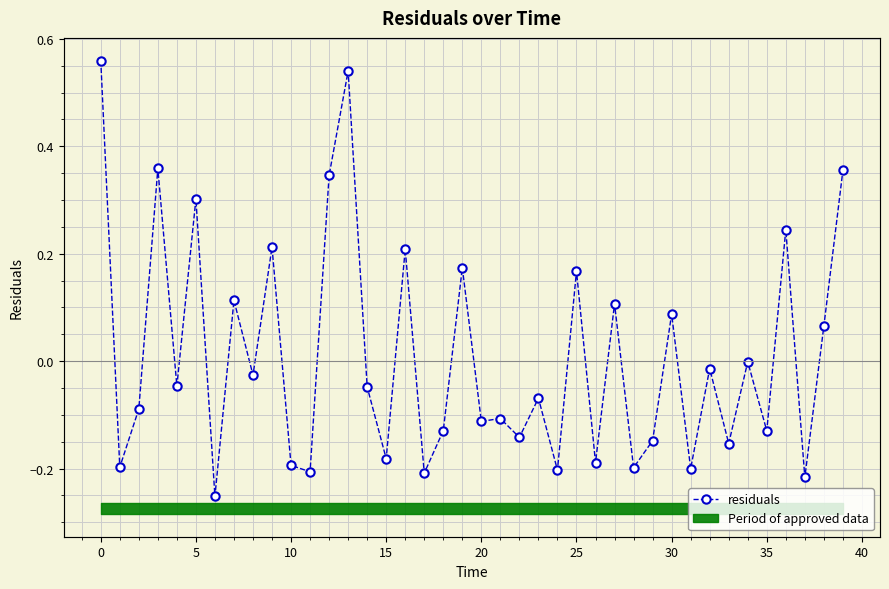

Reading left to right, extract all data points from this chart.

0.6	-0.2	-0.1	0.4	-0.0	0.3	-0.3	0.1	-0.0	0.2	-0.2	-0.2	0.3	0.5	-0.0	-0.2	0.2	-0.2	-0.1	0.2	-0.1	-0.1	-0.1	-0.1	-0.2	0.2	-0.2	0.1	-0.2	-0.1	0.1	-0.2	-0.0	-0.2	-0.0	-0.1	0.2	-0.2	0.1	0.4